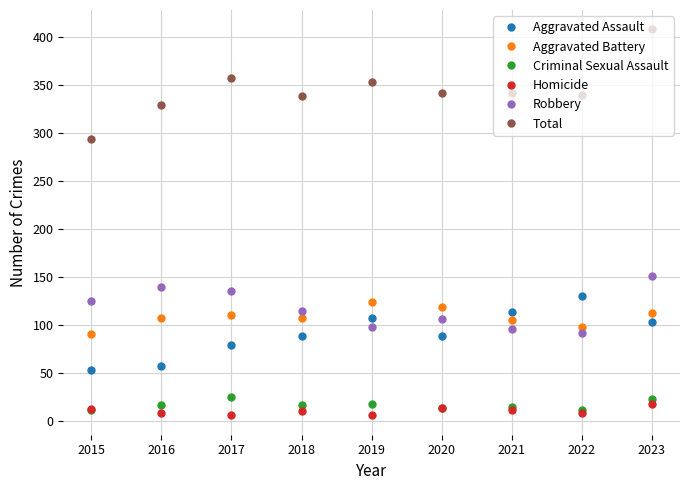

What is the difference between the maximum and minimum values in the Criminal Sexual Assault series?

13